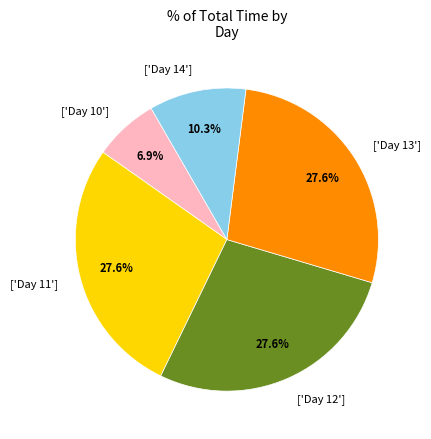

What percentage is NOT represented by ['Day 11']?

72.4%